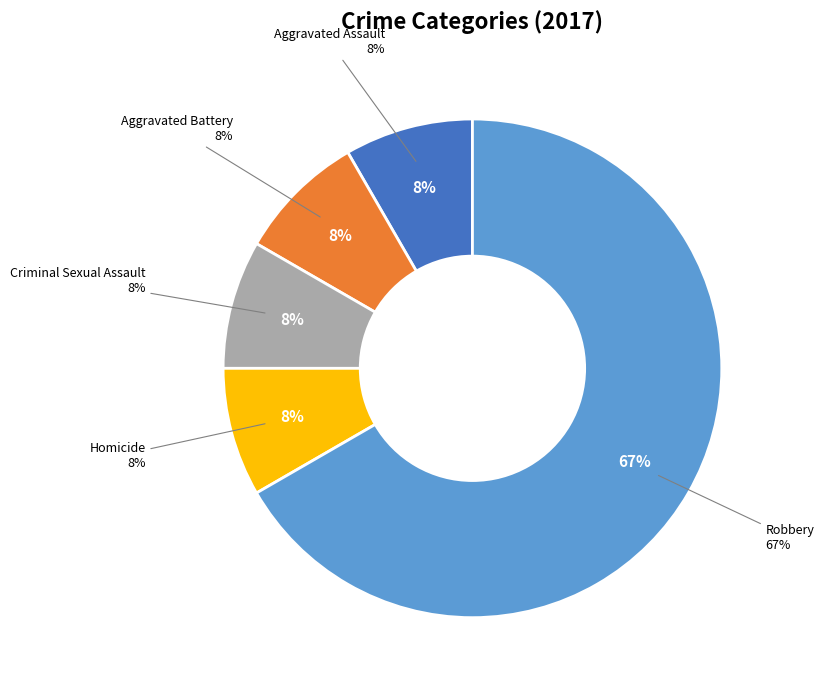

Does Aggravated Battery represent more than half of the total?

No